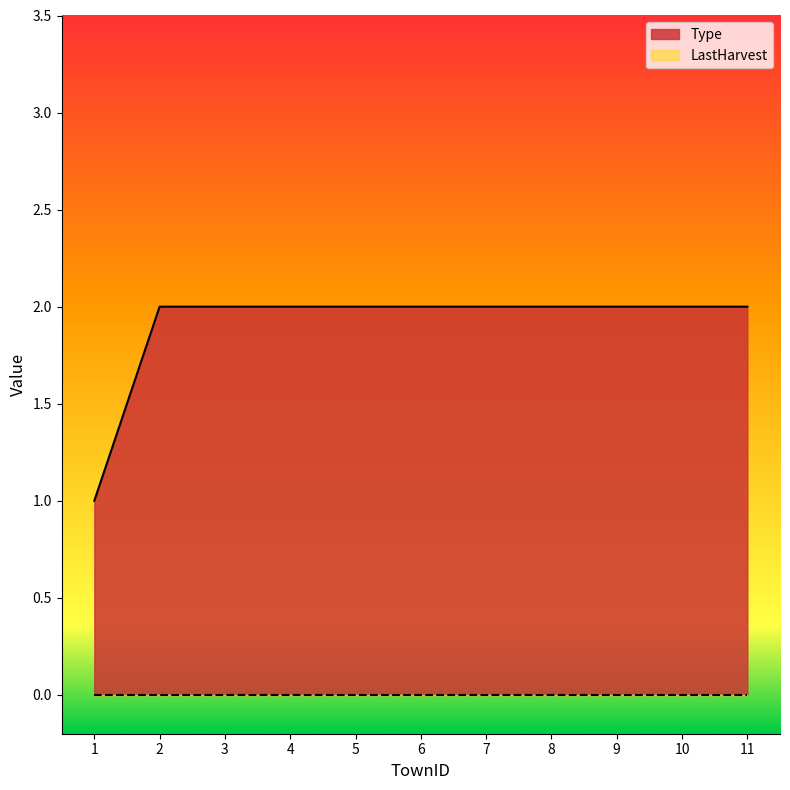

What is the value of the 11th point from the left?

2